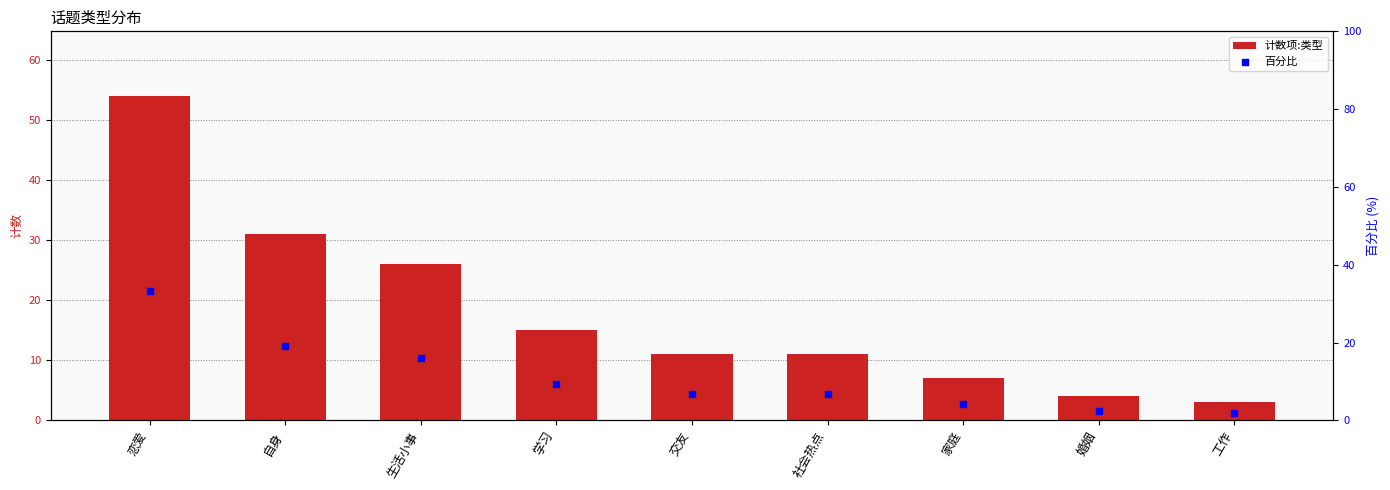

Which series contains the lowest Y value?

百分比